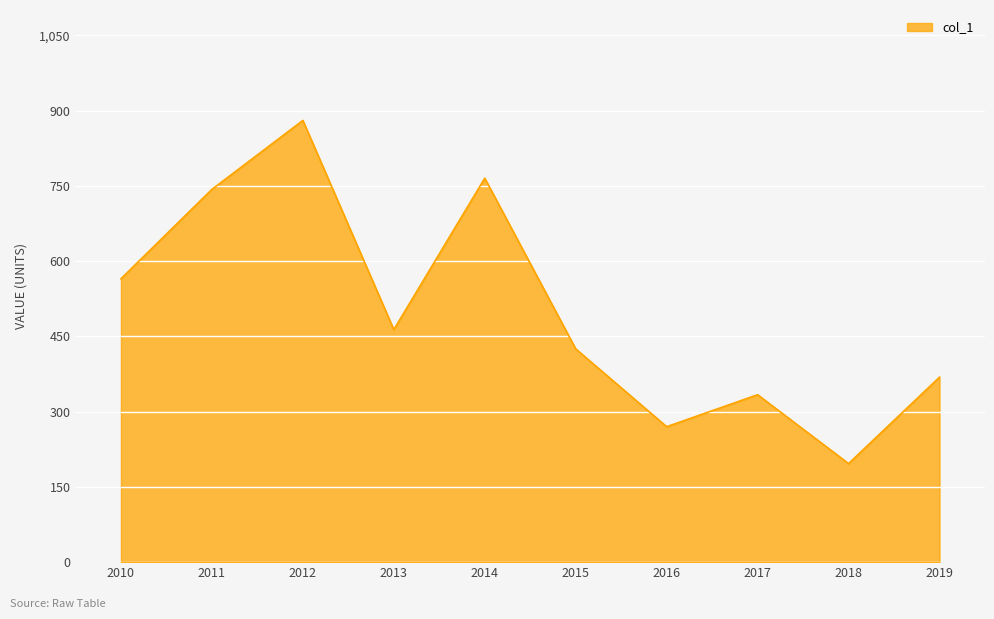

List the labels in order of value, largest first.

2012, 2014, 2011, 2010, 2013, 2015, 2019, 2017, 2016, 2018